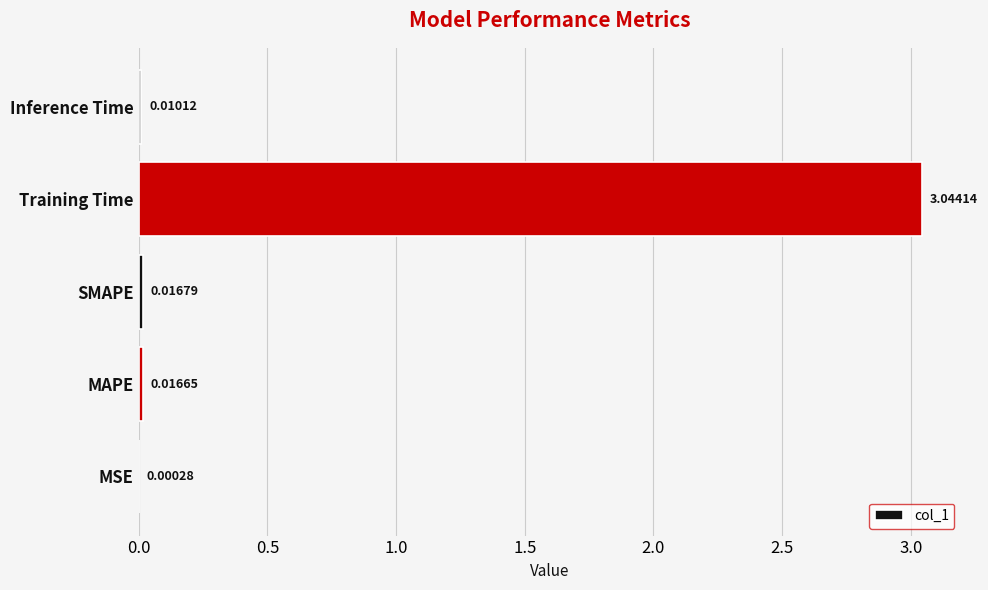

Which category has the highest value across all series?

Training Time